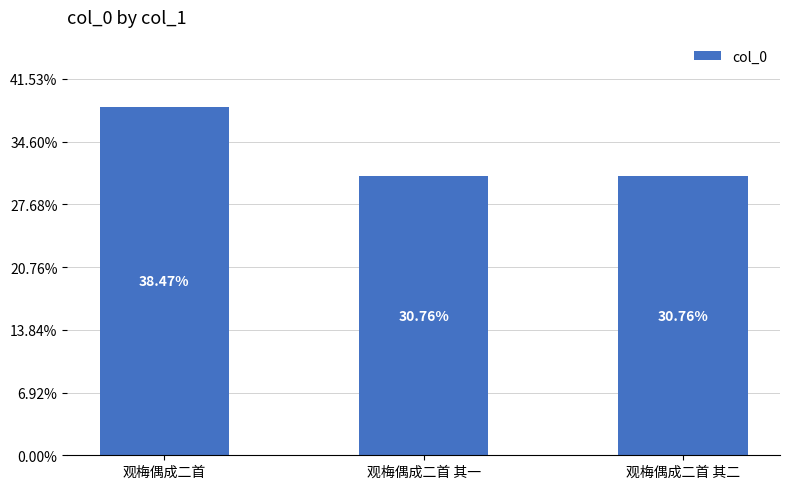

Are the bars horizontal?

No